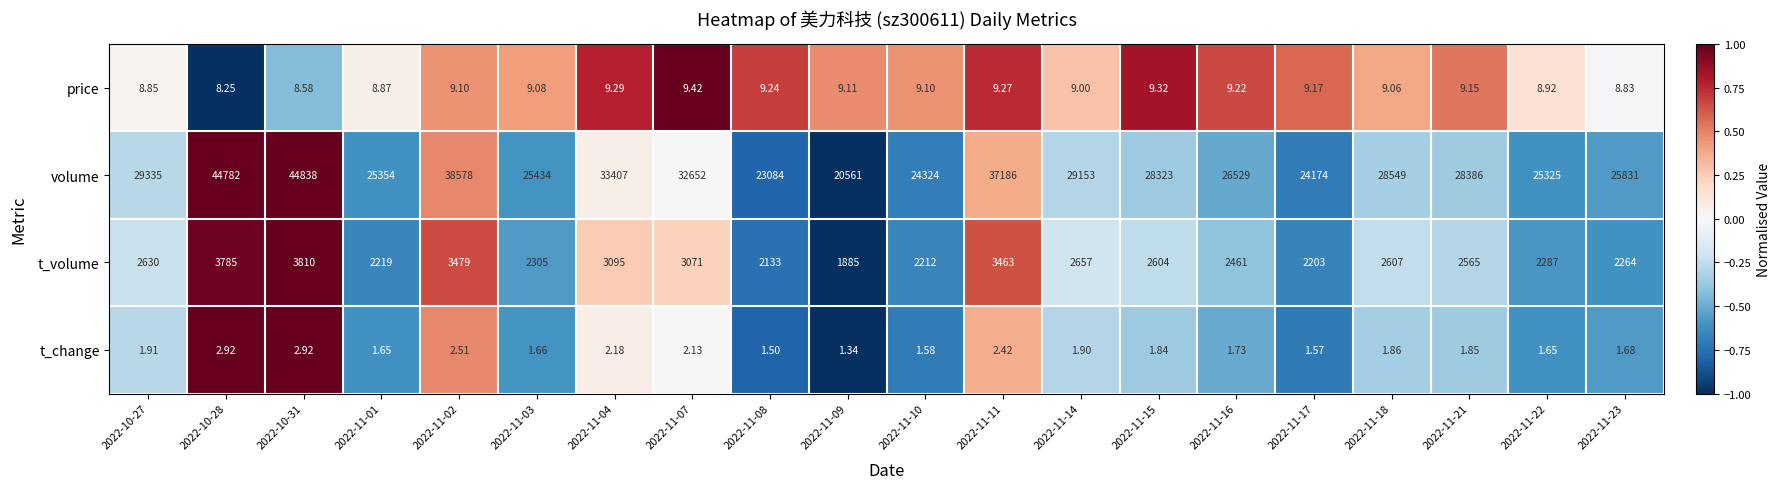

Rank the series by their maximum value, from highest to lowest.

volume, t_volume, price, t_change